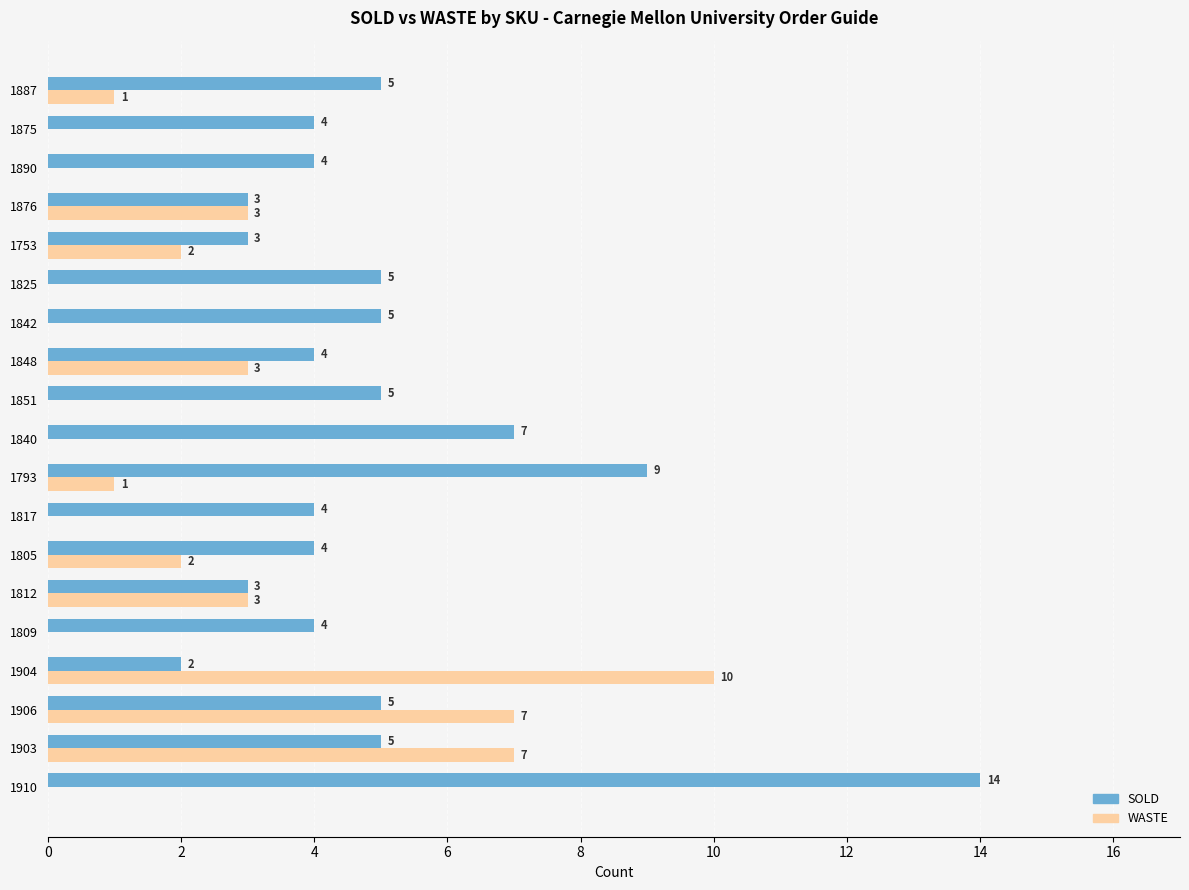

What is the sum of all WASTE values?

39